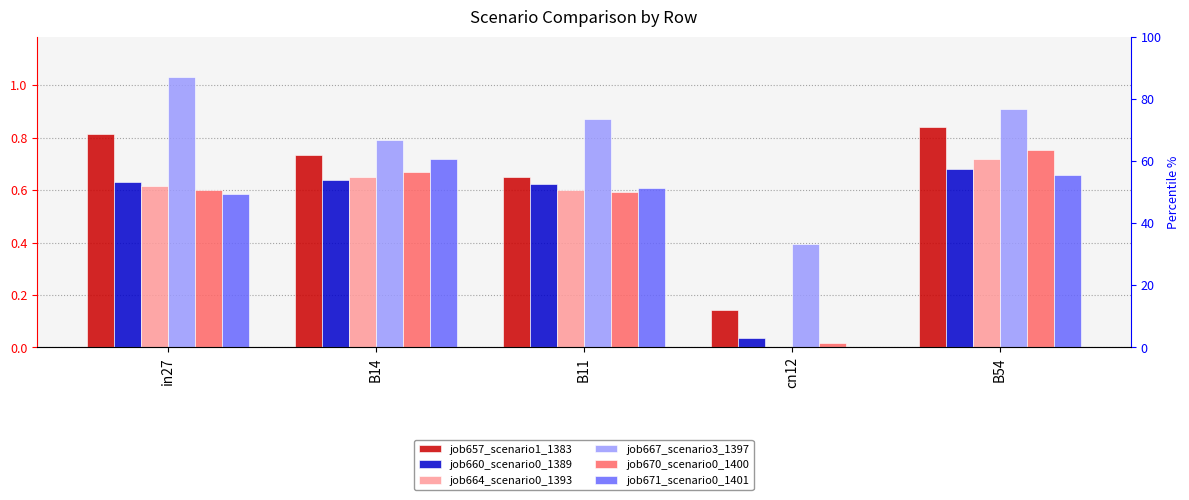

How many job671_scenario0_1401 values are between 0 and 1?

5